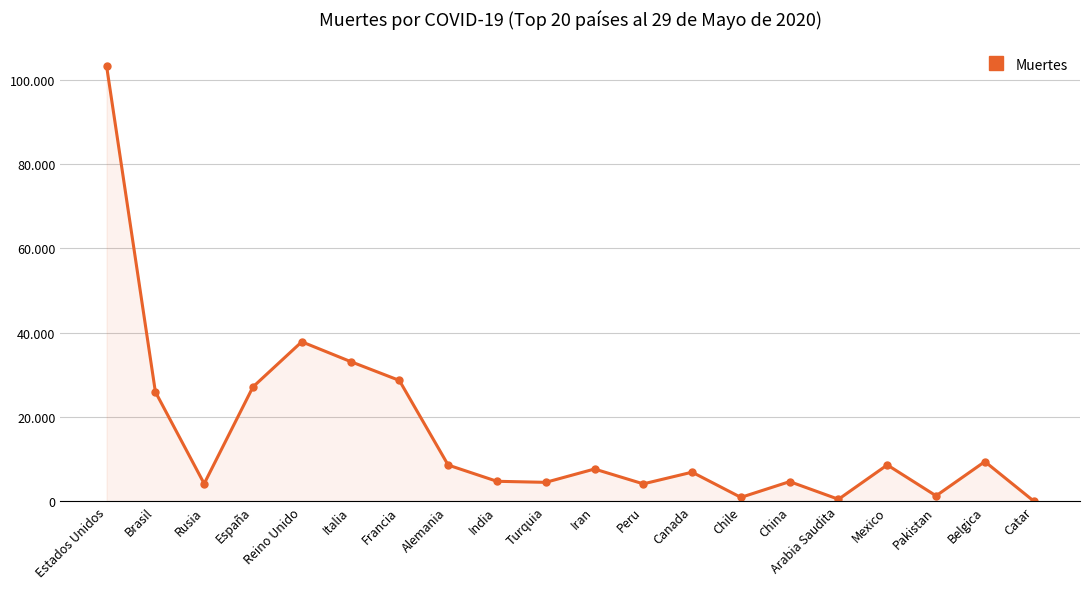

Reading left to right, list all the values displayed in this chart.

Estados Unidos=103296	Brasil=25945	Rusia=4142	España=27119	Reino Unido=37837	Italia=33142	Francia=28662	Alemania=8570	India=4711	Turquia=4461	Iran=7627	Peru=4099	Canada=6875	Chile=890	China=4634	Arabia Saudita=441	Mexico=8597	Pakistan=1260	Belgica=9388	Catar=33